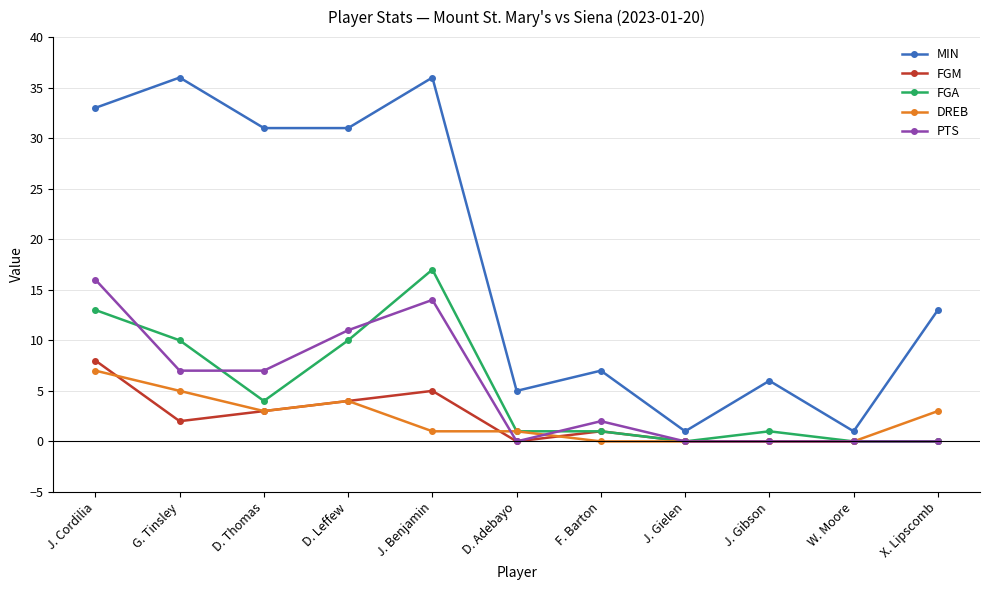

Count the number of categories in the chart.

11